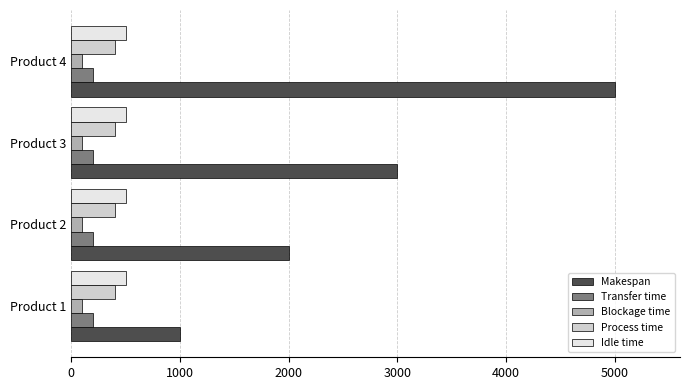

What is the average value of the Transfer time series?

200